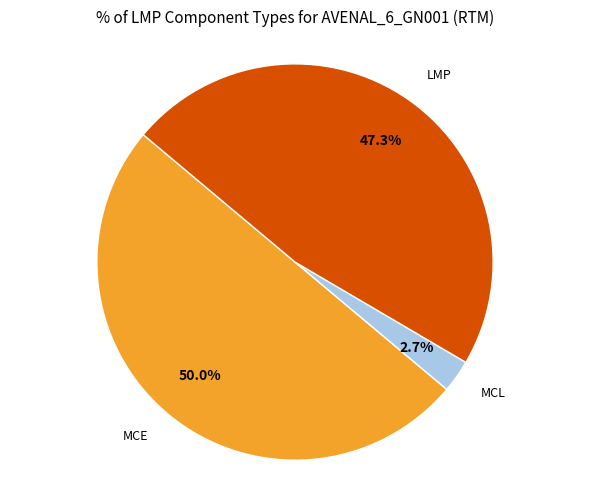

What percentage do MCL and MCE together represent?

52.7%